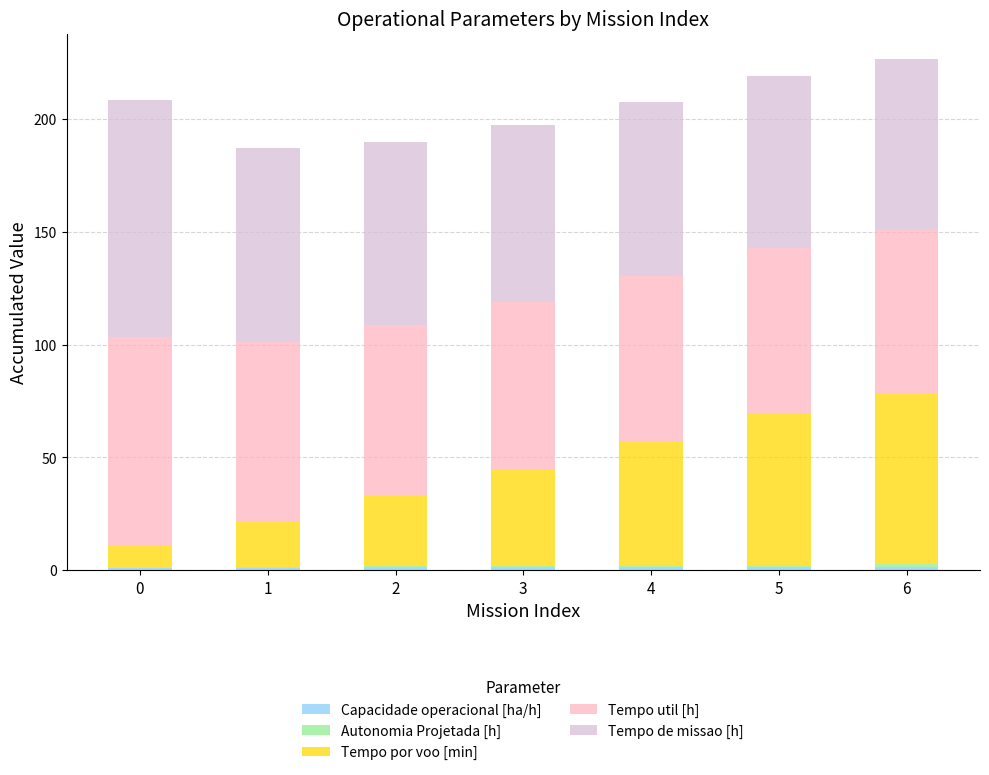

The value of Tempo por voo [min] at 0 is 2.7. True or false?

False